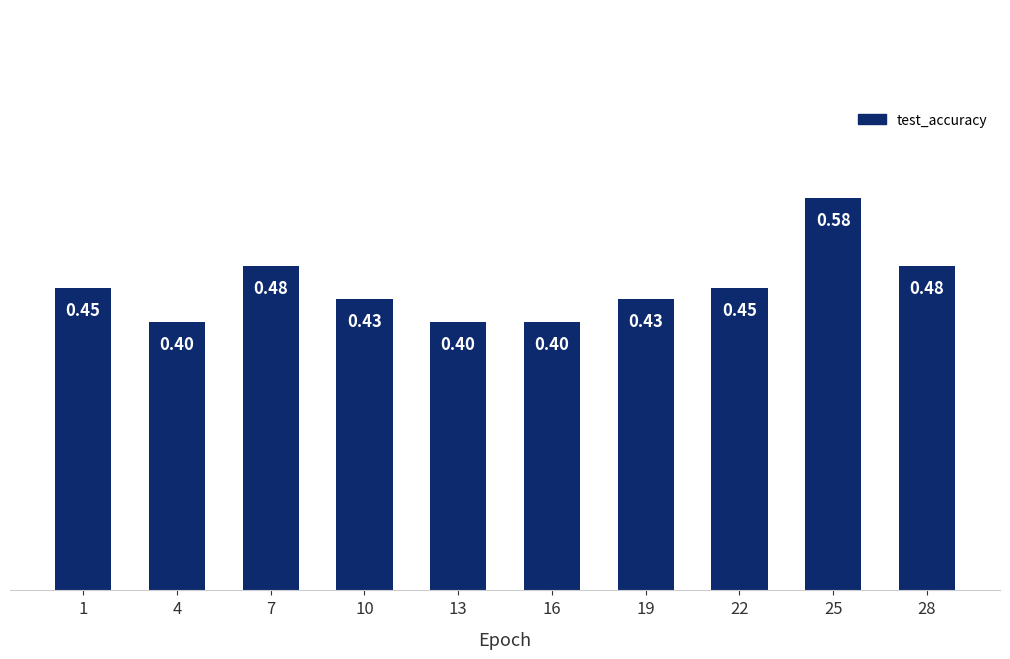

What is the sum of all values?

4.5